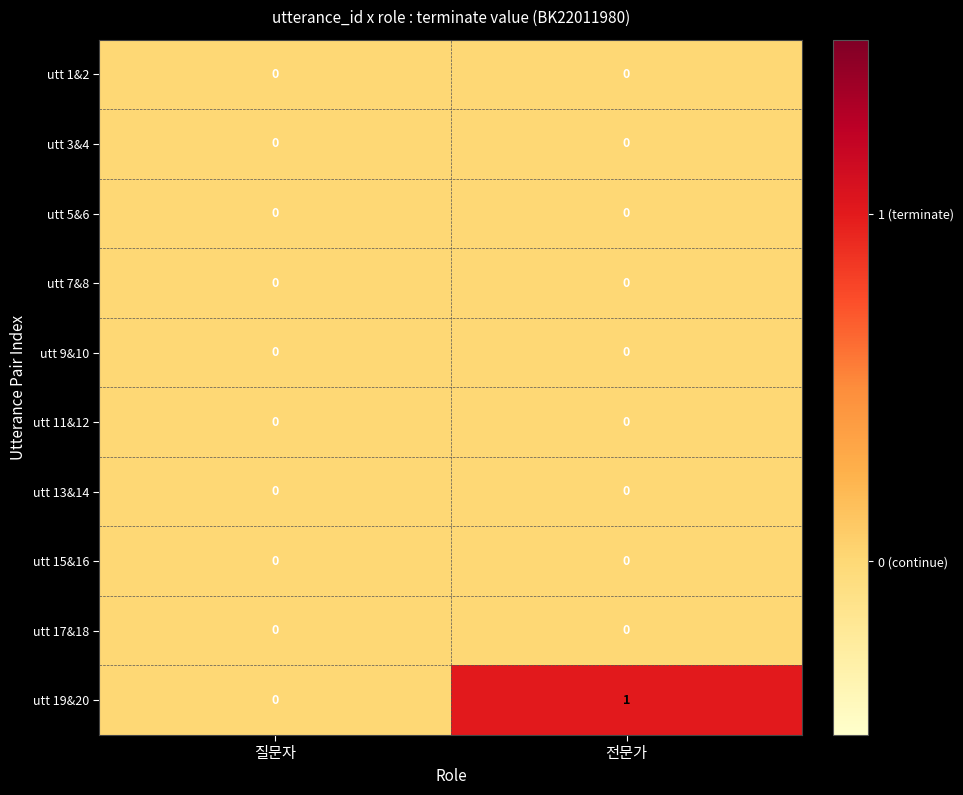

List the labels in order of utt 19&20 value, smallest first.

질문자, 전문가